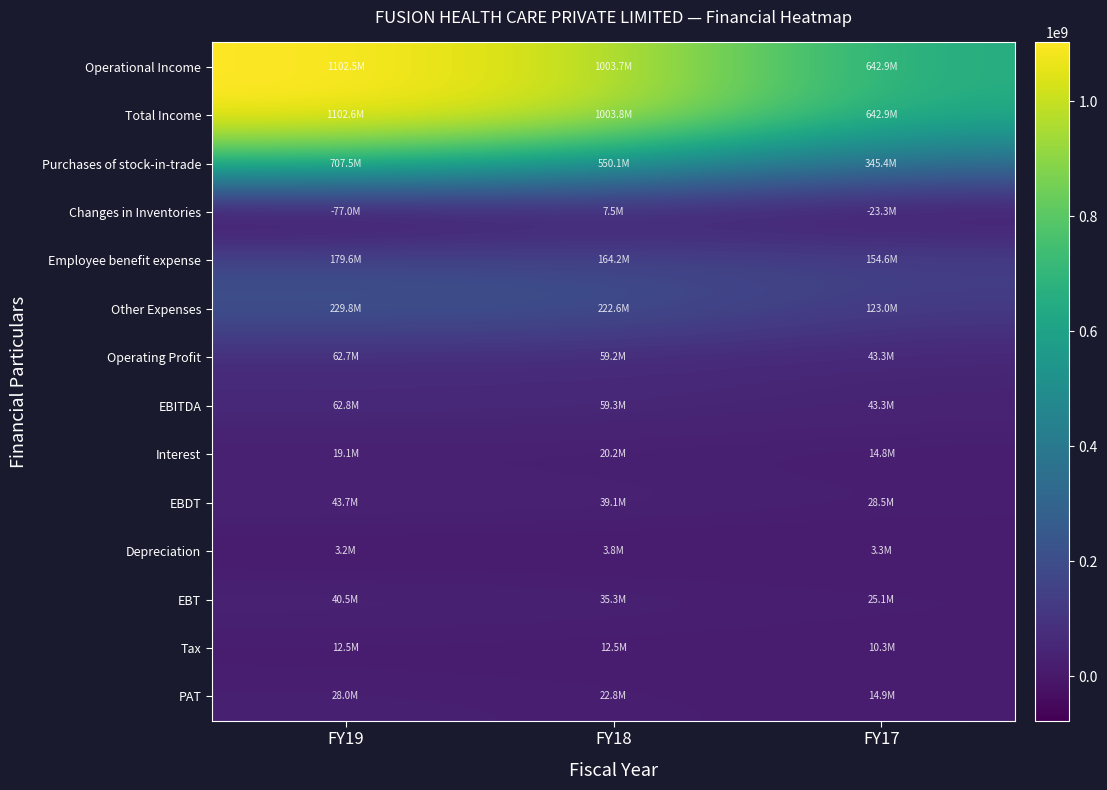

At FY17, list the series in order from smallest to largest.

Changes in Inventories, Depreciation, Tax, Interest, PAT, EBT, EBDT, Operating Profit, EBITDA, Other Expenses, Employee benefit expense, Purchases of stock-in-trade, Operational Income, Total Income